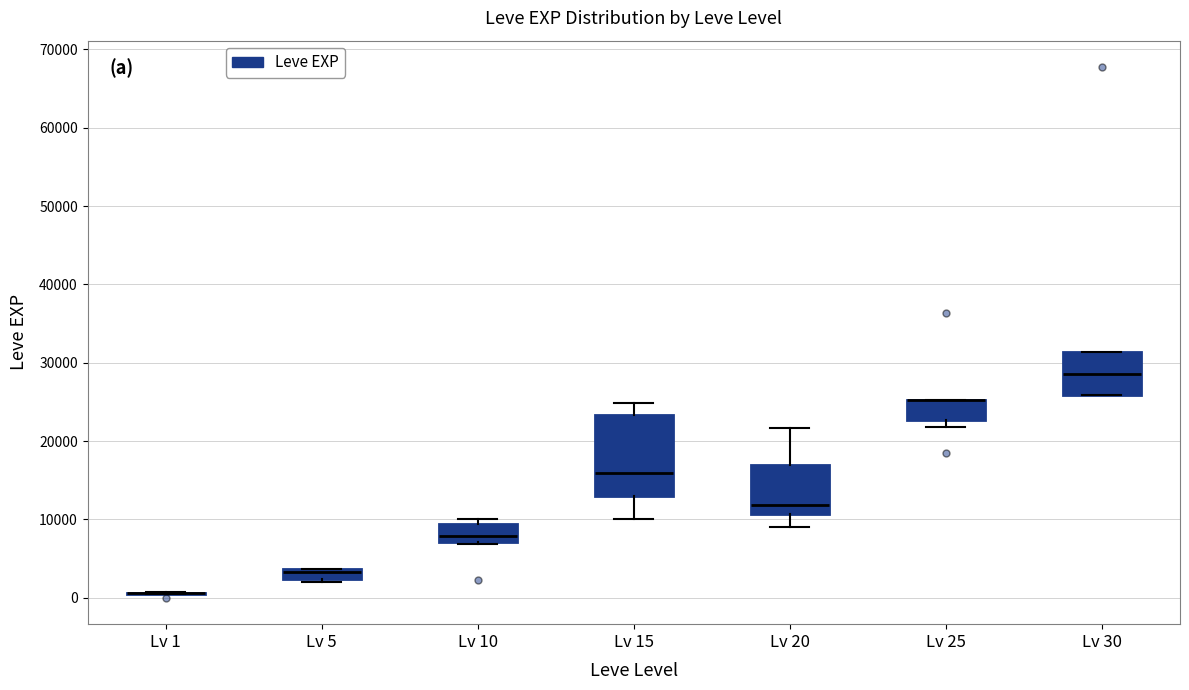

Which box is the tallest, from its lower edge to its upper edge?

Lv 15